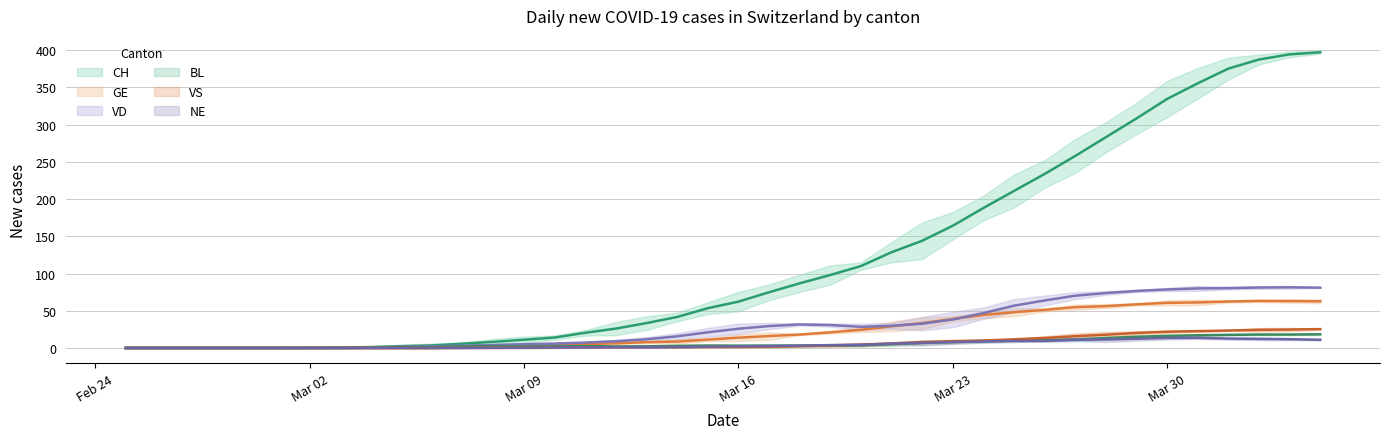

Reading right to left, extract all data points from this chart.

CH: 397.3	394.5	387.6	375.4	355.6	334.6	308.4	283.2	258.0	233.8	211.0	188.0	164.2	144.0	128.6	110.0	98.0	86.8	74.8	62.2	53.4	41.6	33.4	26.0	20.4	14.0	11.0	8.2	5.8	3.4	2.4	1.2	0.4	0.2	0.0	0.0	0.0	0.0	0.0	0.0
GE: 62.7	63.0	63.2	62.4	61.2	60.6	58.6	56.2	54.8	51.2	48.0	44.4	39.0	33.4	29.0	24.4	21.0	18.0	16.0	13.8	11.2	8.6	7.8	6.2	5.2	3.8	2.6	1.4	0.6	0.0	0.0	0.0	0.0	0.0	0.0	0.0	0.0	0.0	0.0	0.0
VD: 81.0	81.5	81.2	80.4	80.0	78.6	76.6	73.8	70.2	63.8	56.8	46.8	38.2	32.6	29.8	28.4	30.8	31.6	29.4	25.8	21.0	15.6	11.6	9.0	7.2	5.8	5.0	4.0	3.0	2.2	1.6	0.8	0.4	0.2	0.0	0.0	0.0	0.0	0.0	0.0
BL: 18.3	18.0	18.0	17.6	17.0	16.2	15.0	13.2	11.4	10.6	9.8	9.0	8.0	6.8	5.0	3.4	3.0	3.0	3.0	3.0	3.2	2.8	2.2	2.0	2.4	2.2	2.0	2.2	2.0	1.2	0.8	0.4	0.0	0.0	0.0	0.0	0.0	0.0	0.0	0.0
VS: 25.3	24.8	24.4	23.4	22.6	21.8	20.2	17.8	15.8	13.4	11.6	10.0	9.0	7.8	6.0	4.4	3.4	2.4	1.6	1.4	1.2	1.0	1.0	1.0	1.0	0.8	0.6	0.4	0.2	0.0	0.0	0.0	0.0	0.0	0.0	0.0	0.0	0.0	0.0	0.0
NE: 11.0	11.8	12.2	12.6	13.6	13.4	12.4	11.4	11.0	9.4	9.4	8.8	8.0	6.8	5.8	4.2	3.8	3.2	2.6	2.2	1.8	1.2	1.0	1.0	0.8	0.6	0.4	0.2	0.0	0.0	0.0	0.0	0.0	0.0	0.0	0.0	0.0	0.0	0.0	0.0